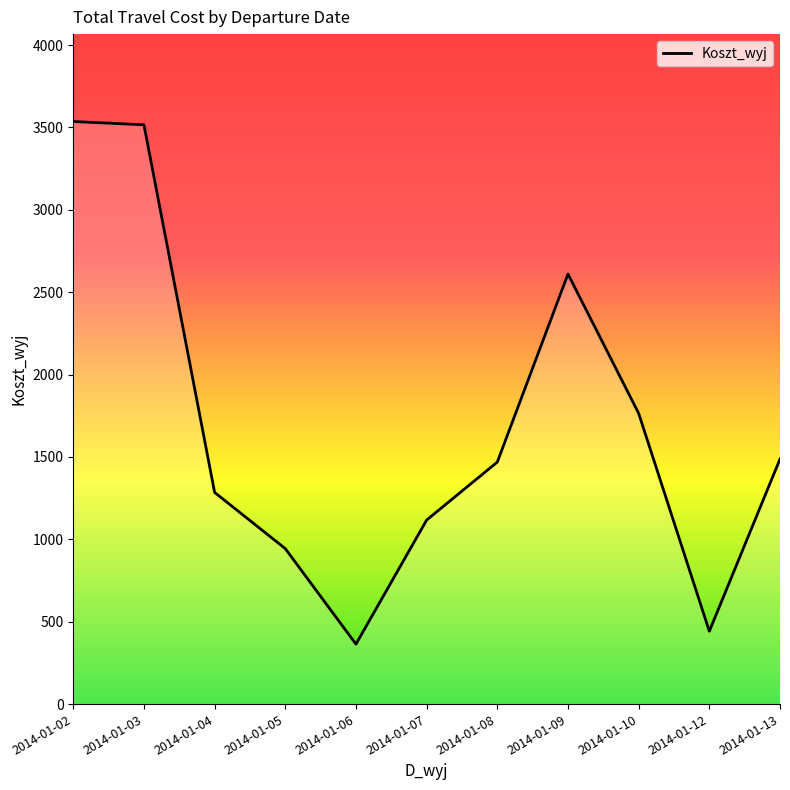

What is the maximum value shown in the chart?

3535.8